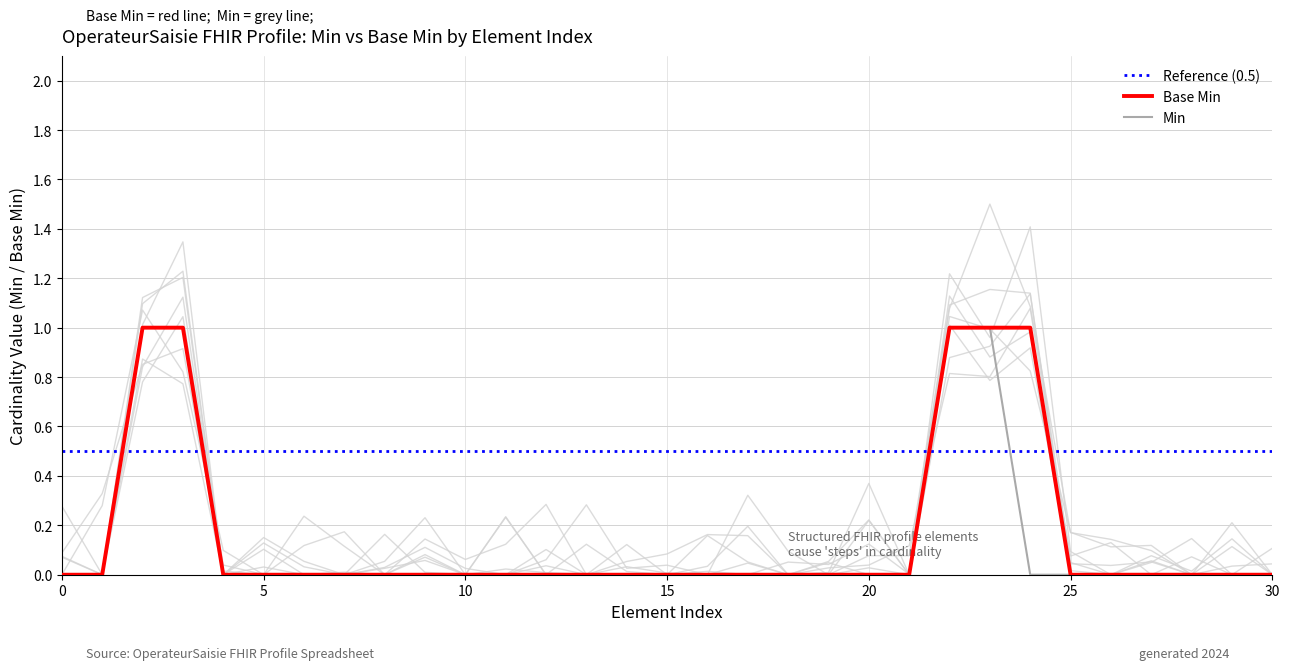

How many lines are shown in the chart?

2